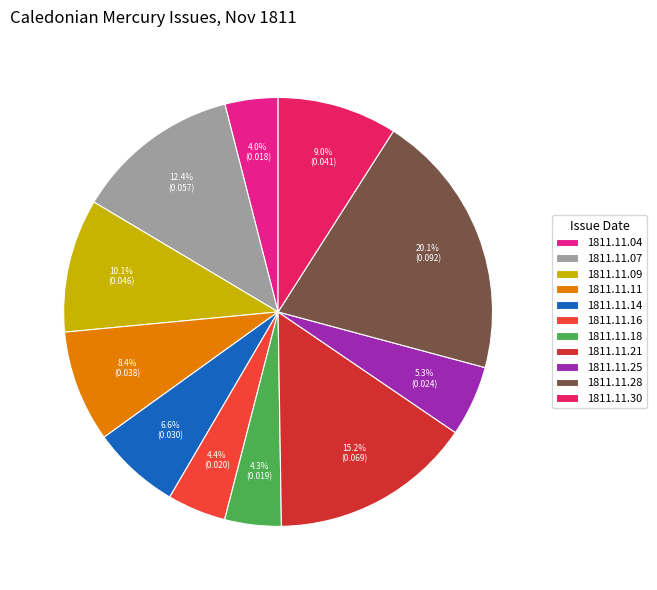

To the nearest percent, what is the difference between the 1811.11.04 and 1811.11.09 slice percentages?

6%